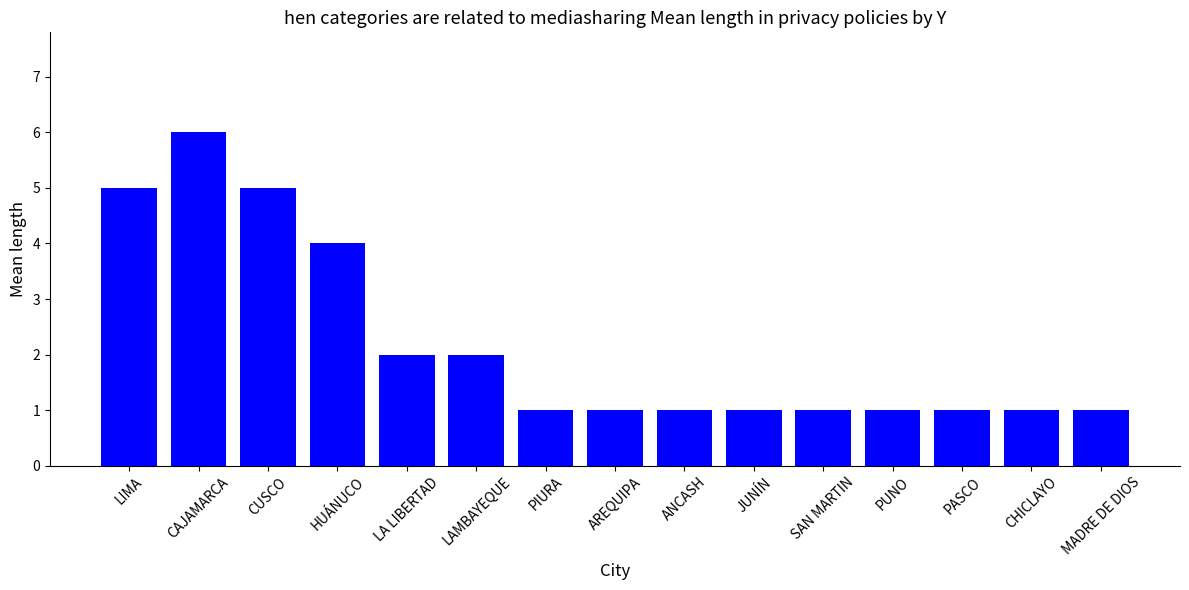

What is the minimum value shown in the chart?

1